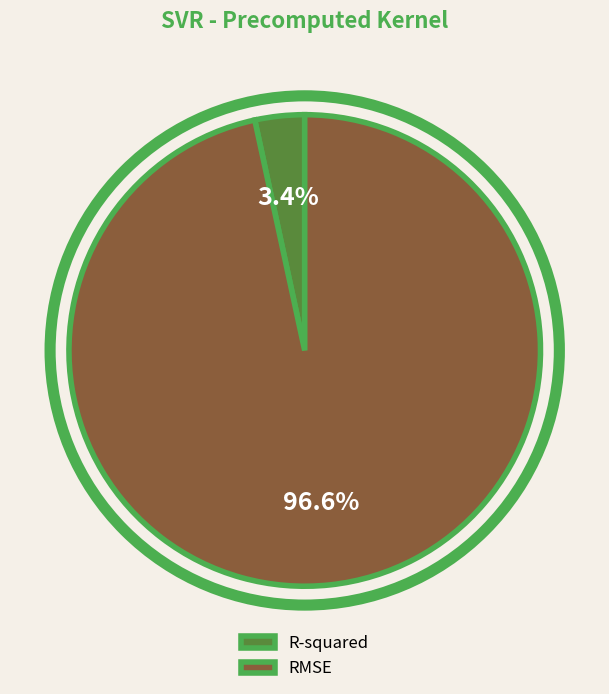

What percentage is the R-squared slice, to the nearest percent?

3%